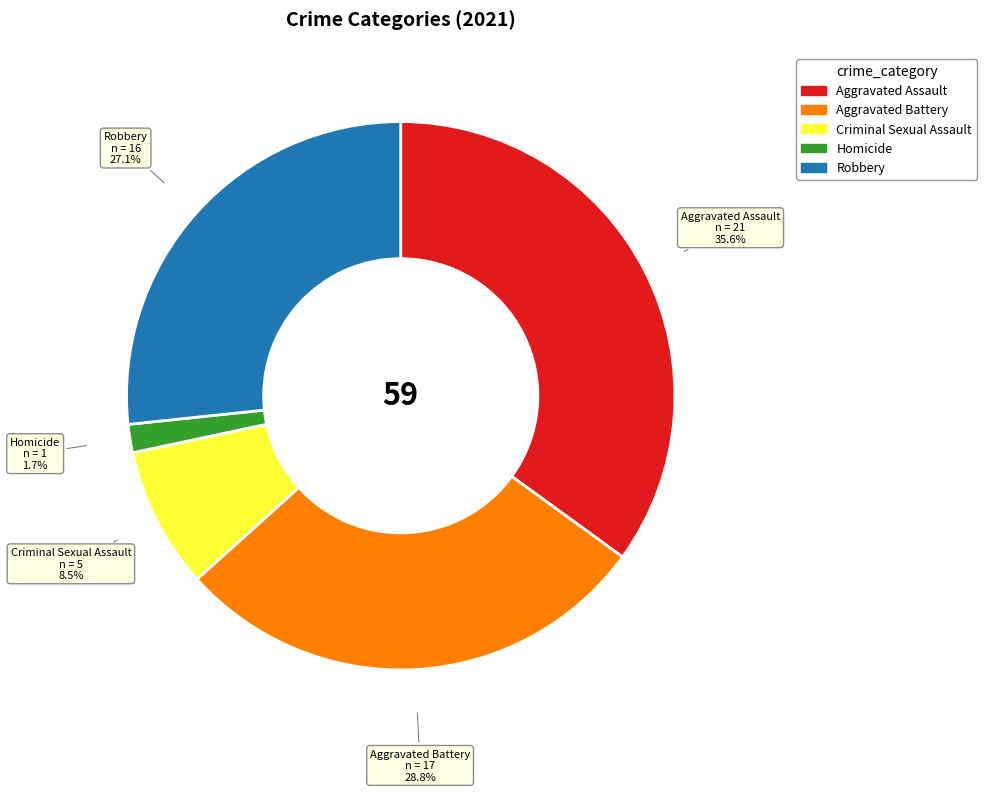

Count the number of slices in the pie.

5